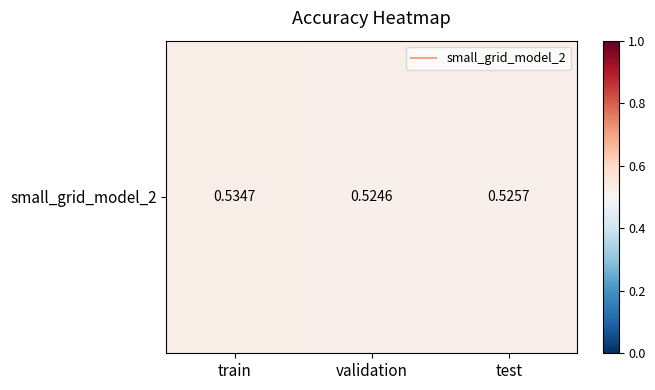

True or false: the data shows 0.5 at test.

True